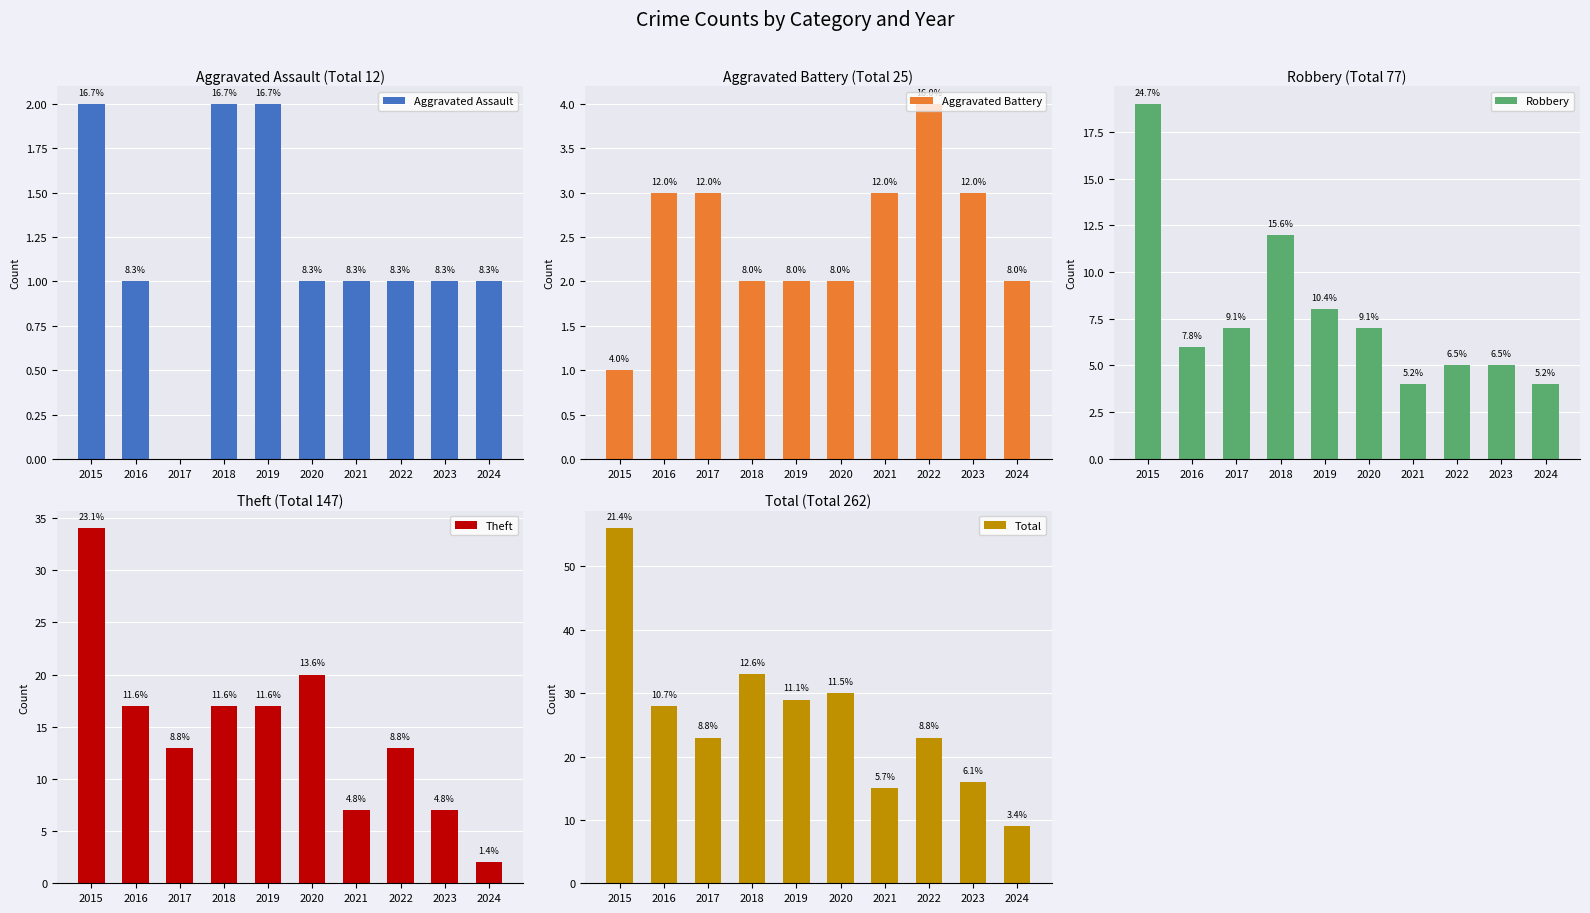

At which category is the sum across all series the highest?

2015